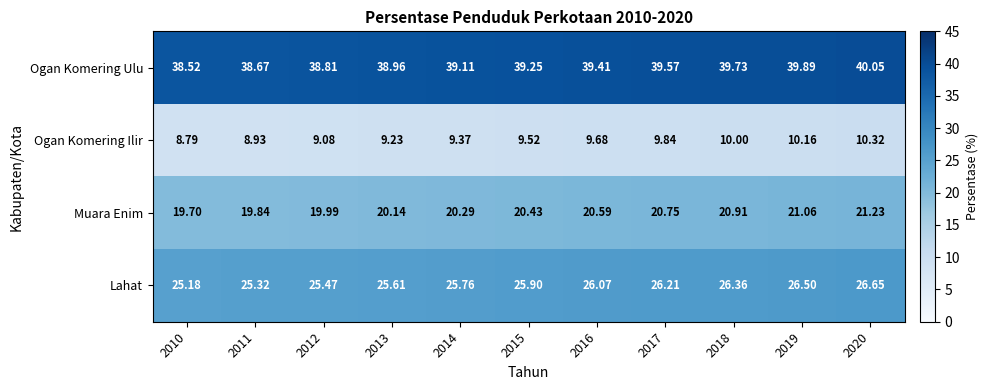

Which series has the largest total across all categories?

Ogan Komering Ulu